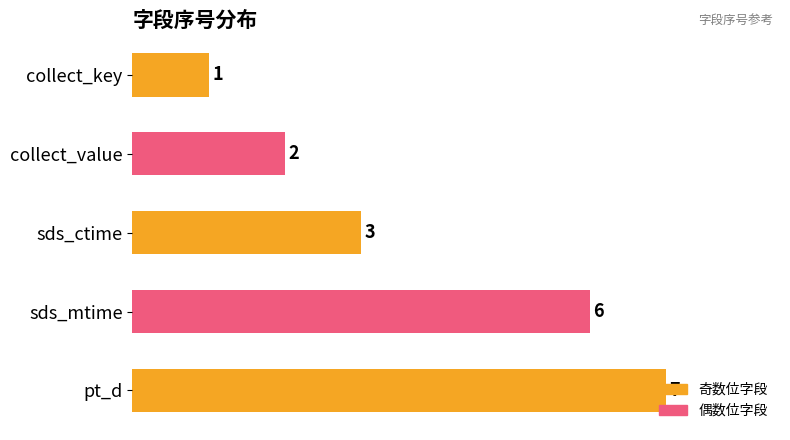

What is the value of the 5th bar from the top?

7